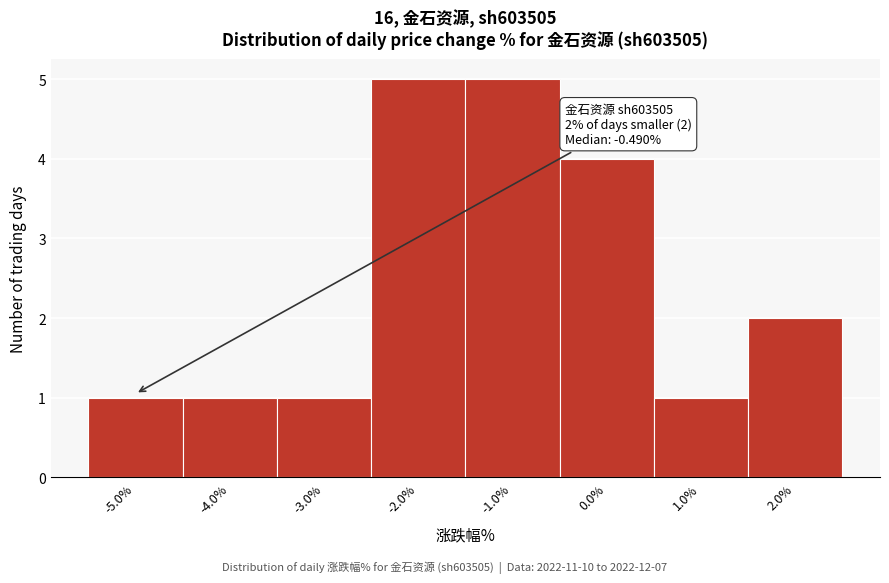

Reading left to right, list all the values displayed in this chart.

1	1	1	5	5	4	1	2